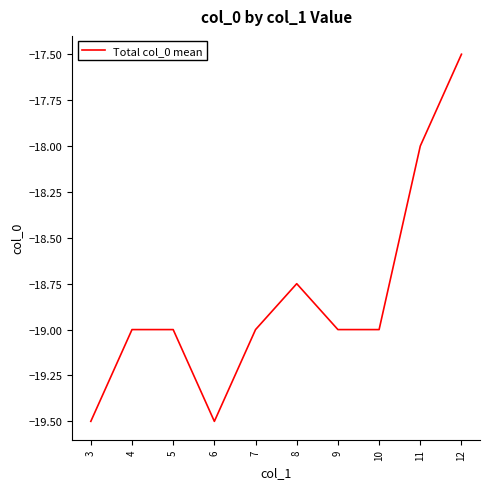

What is the maximum value shown in the chart?

-17.5